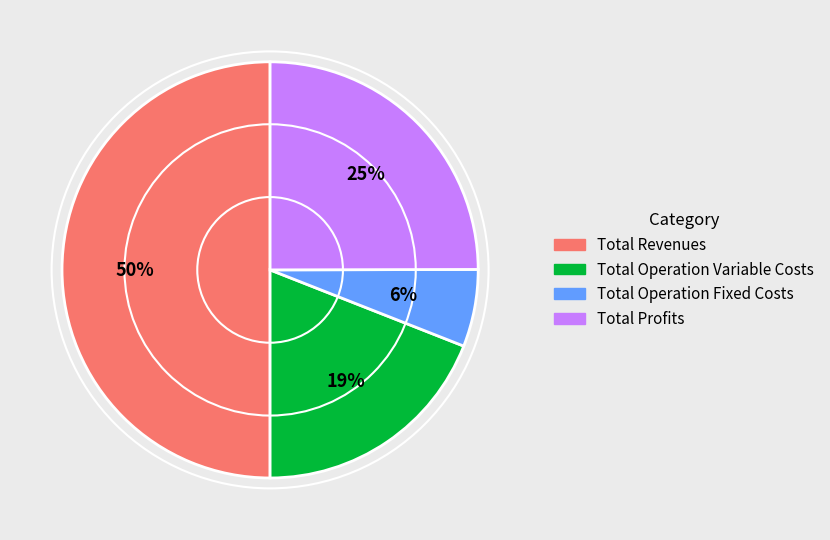

Is it true that Total Operation Fixed Costs is 6% of the pie?

True